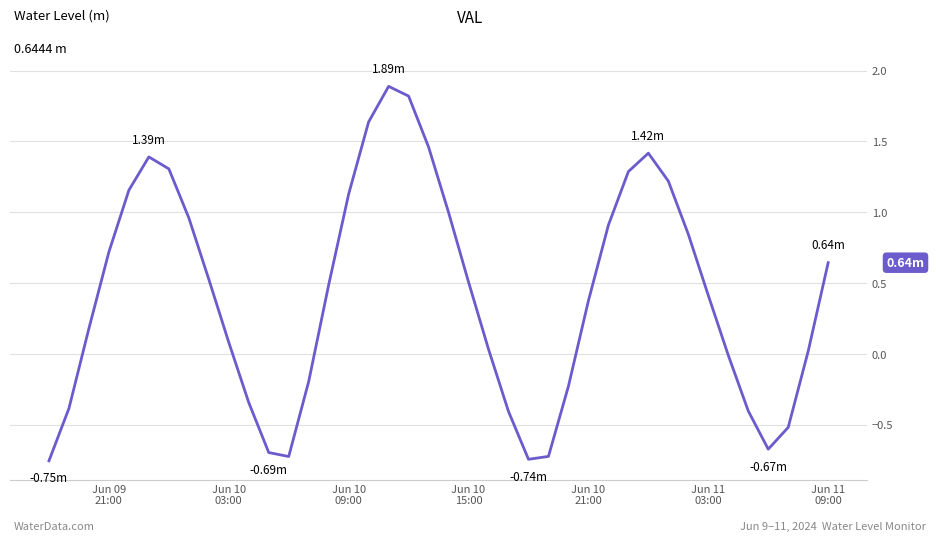

Reading left to right, transcribe all the data shown in this chart.

-0.8	-0.4	0.2	0.7	1.2	1.4	1.3	1.0	0.5	0.1	-0.3	-0.7	-0.7	-0.2	0.5	1.1	1.6	1.9	1.8	1.5	1.0	0.5	0.0	-0.4	-0.7	-0.7	-0.2	0.4	0.9	1.3	1.4	1.2	0.8	0.4	-0.0	-0.4	-0.7	-0.5	0.0	0.6